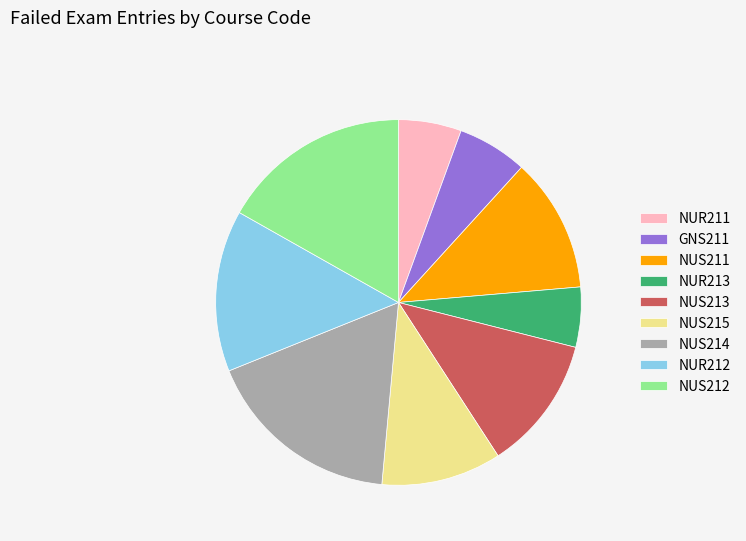

Is there any slice that represents more than half of the pie?

No